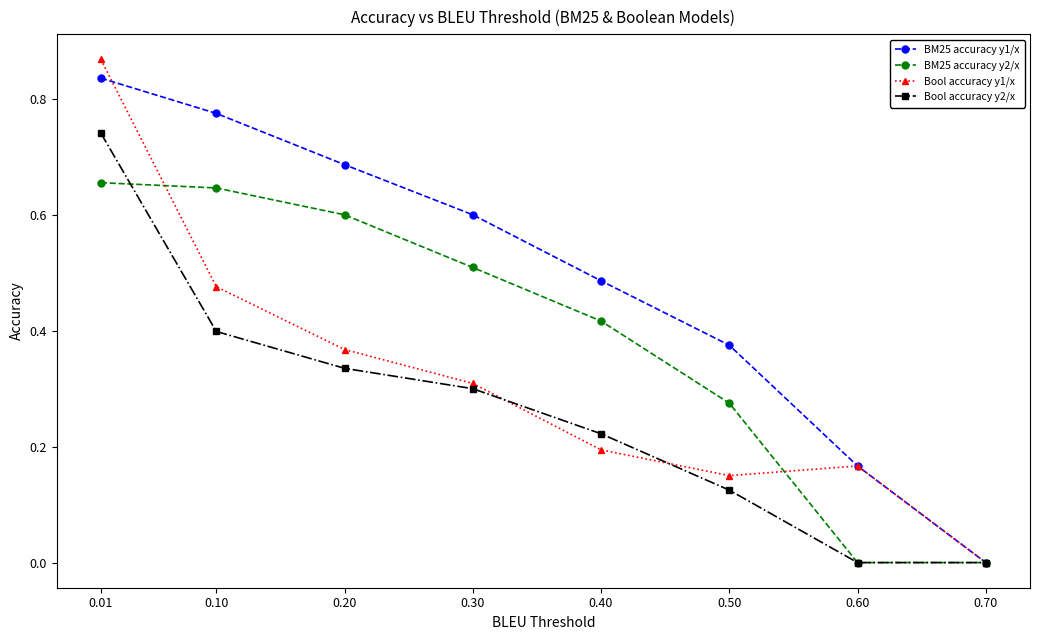

At 0.01, list the series in order from largest to smallest.

Bool accuracy y1/x, BM25 accuracy y1/x, Bool accuracy y2/x, BM25 accuracy y2/x